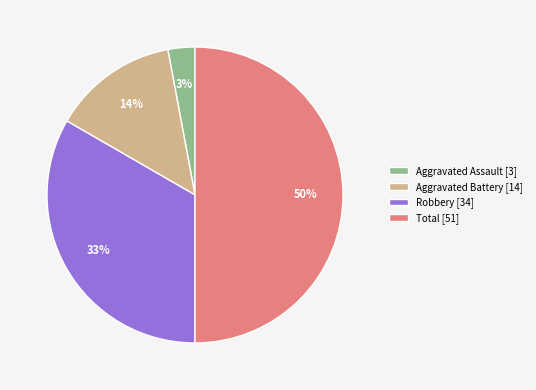

What is the largest slice in the pie chart?

Total [51]